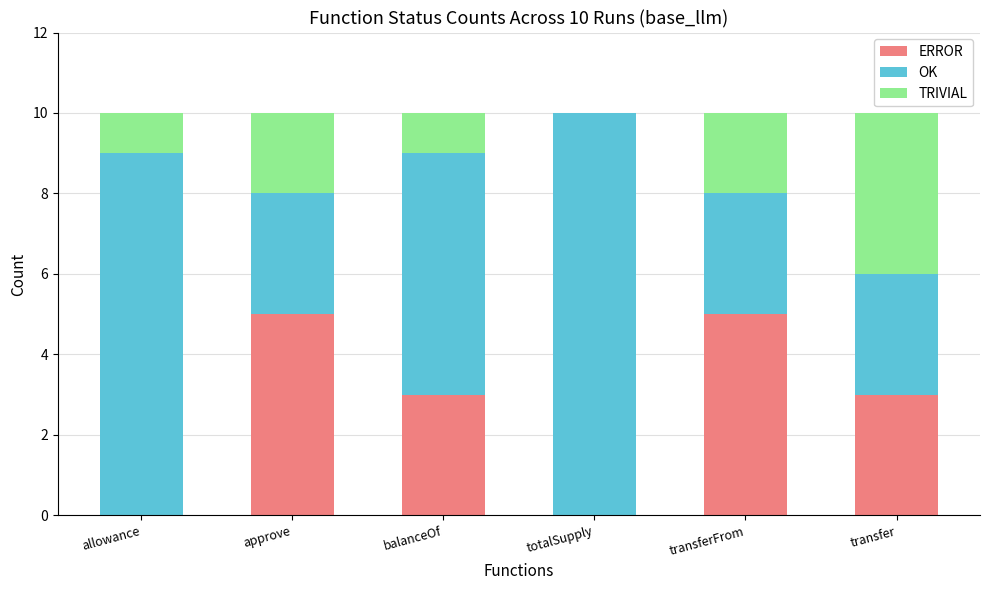

What is the total value across all series at allowance?

10